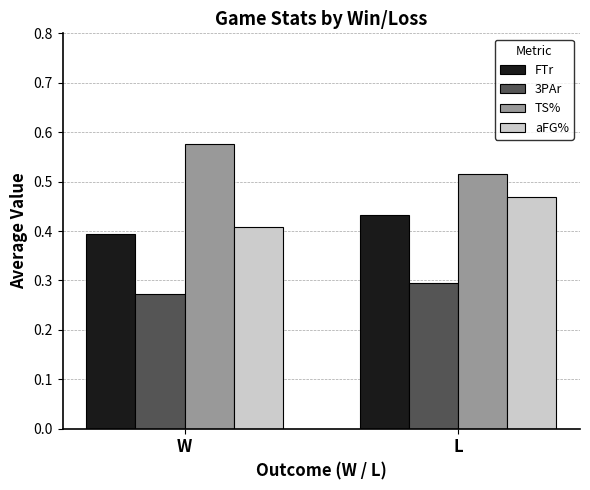

At which label is FTr closest to 0?

W